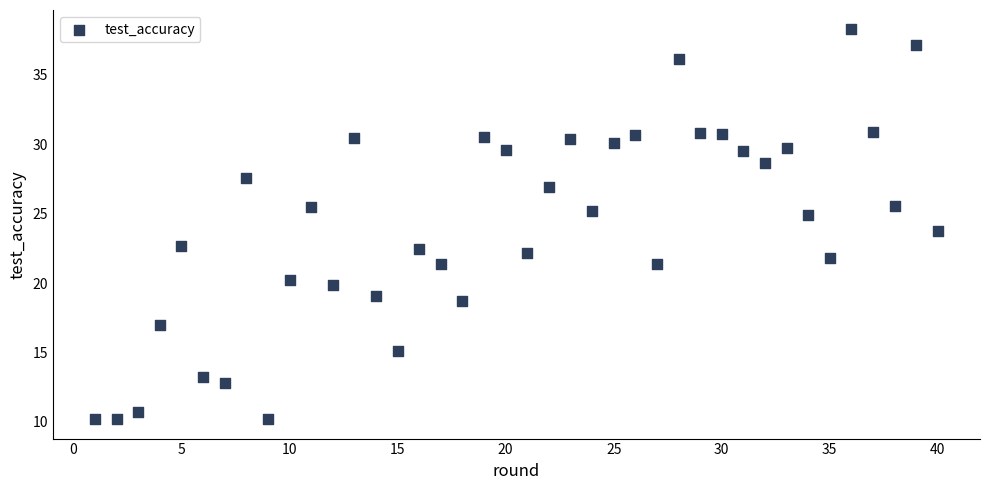

What is the range of X values (max minus min)?

39.0